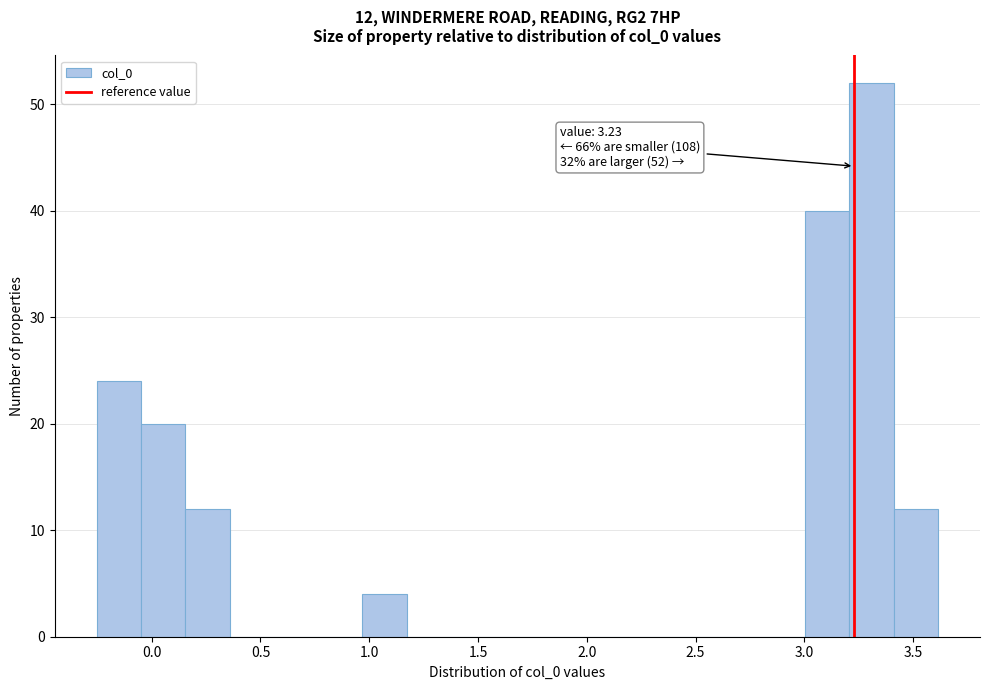

Over which range of the x-axis is the bar tallest?

3.20 to 3.40